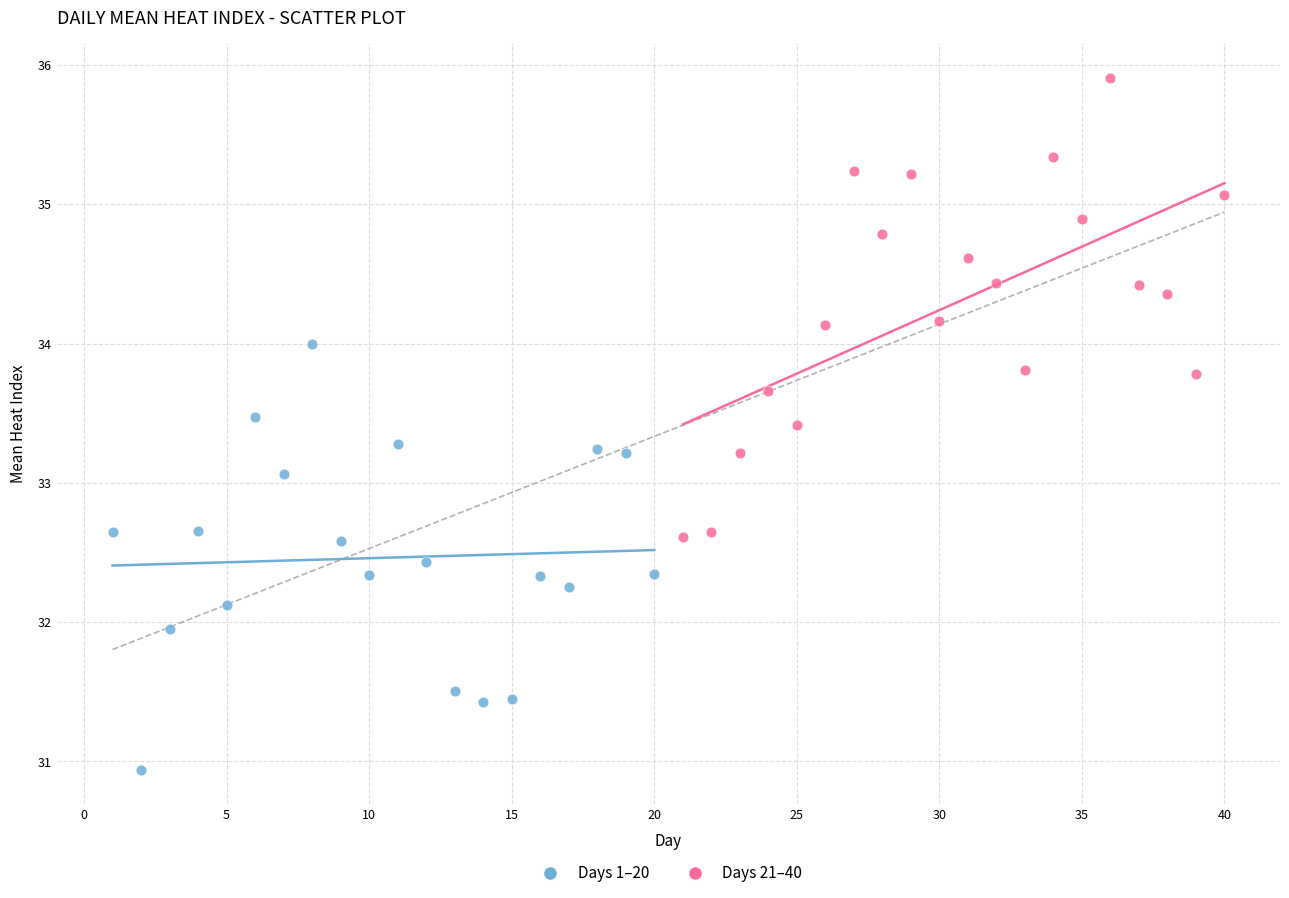

Which series contains the highest Y value?

Days 21–40